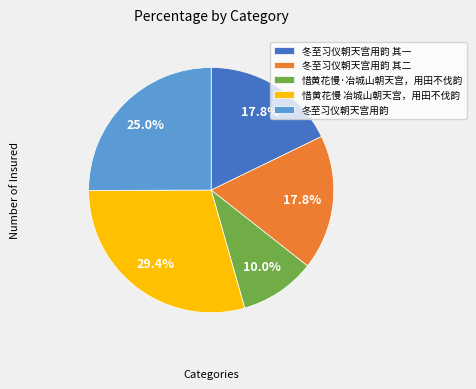

Which slice is the largest?

惜黄花慢 冶城山朝天宫，用田不伐韵